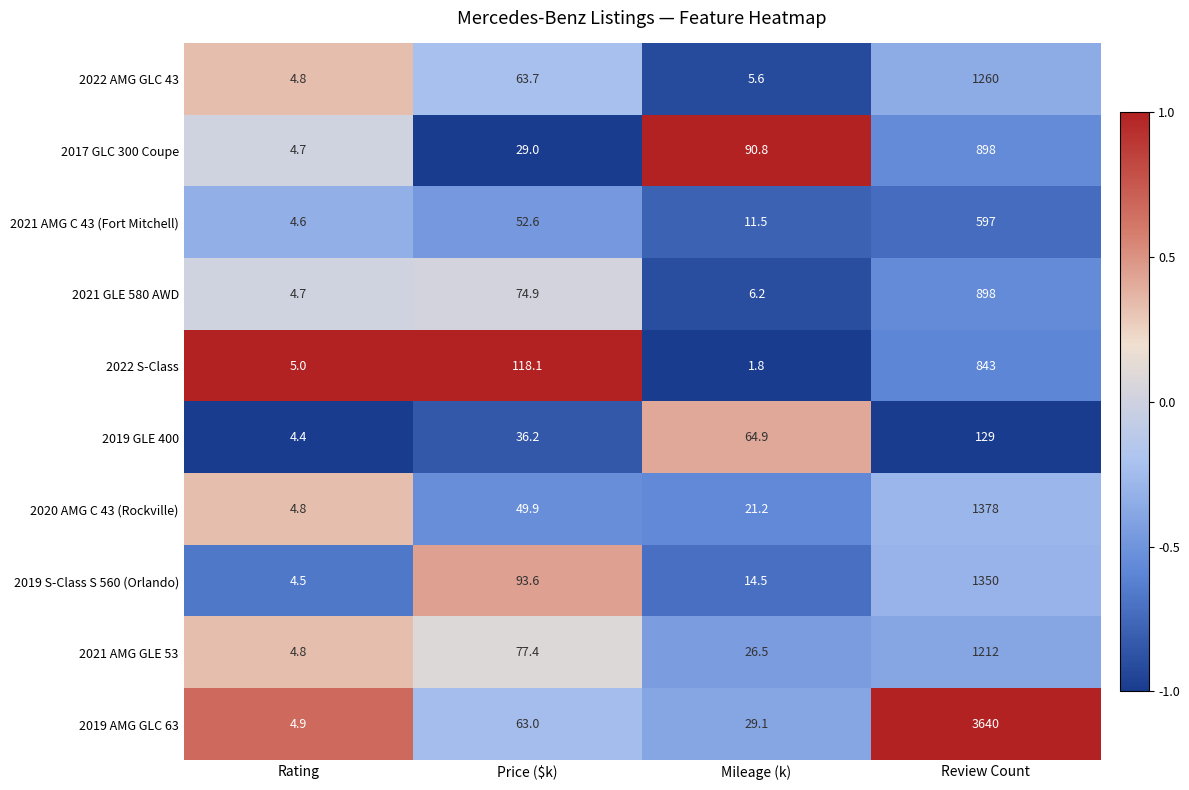

List the labels in order of 2022 S-Class value, largest first.

Review Count, Price ($k), Rating, Mileage (k)